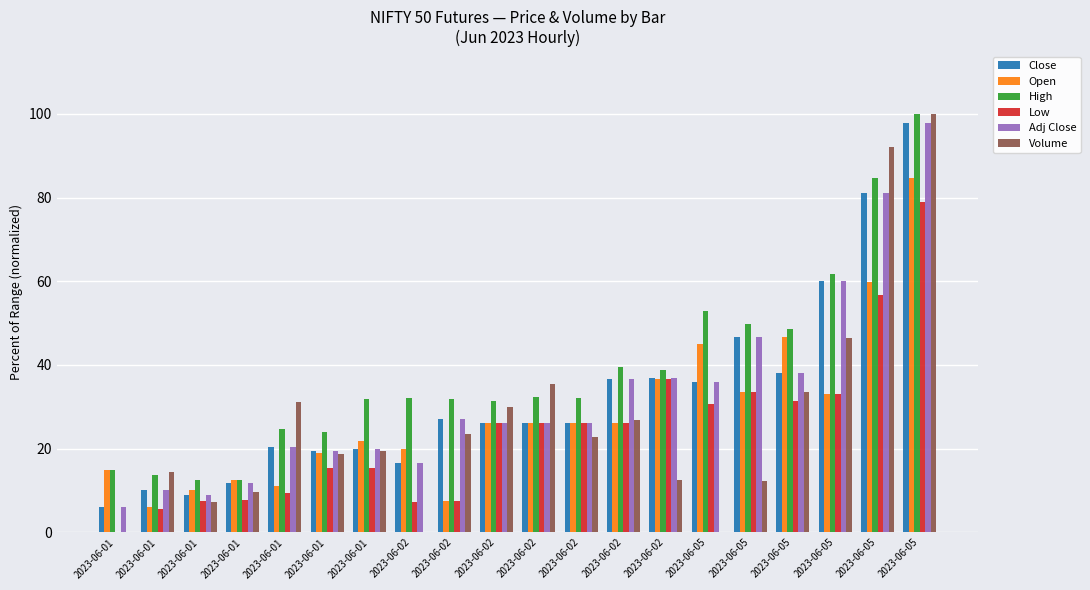

What is the maximum value for Volume?

100.0